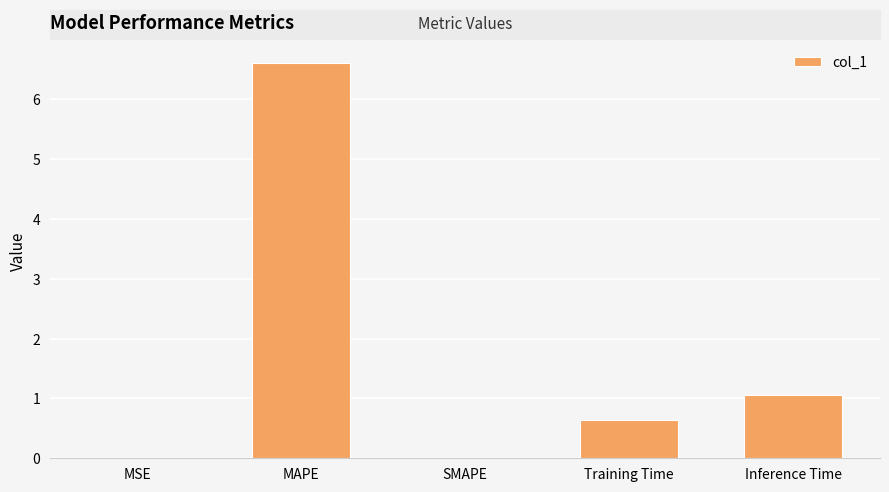

Which has a higher value, SMAPE or Training Time?

Training Time